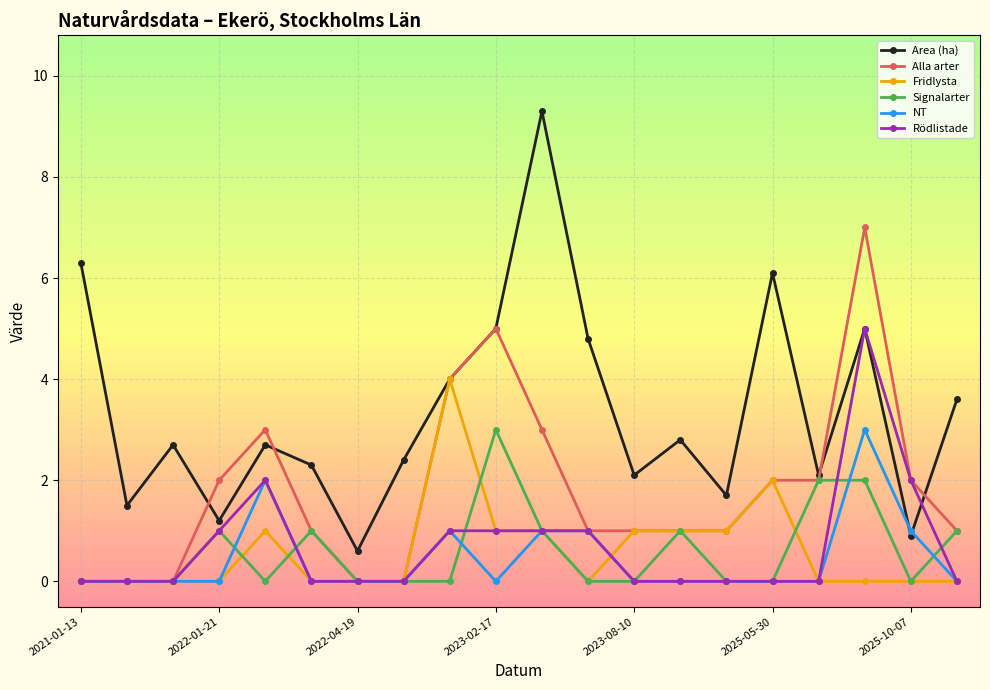

Count the number of categories in the chart.

20